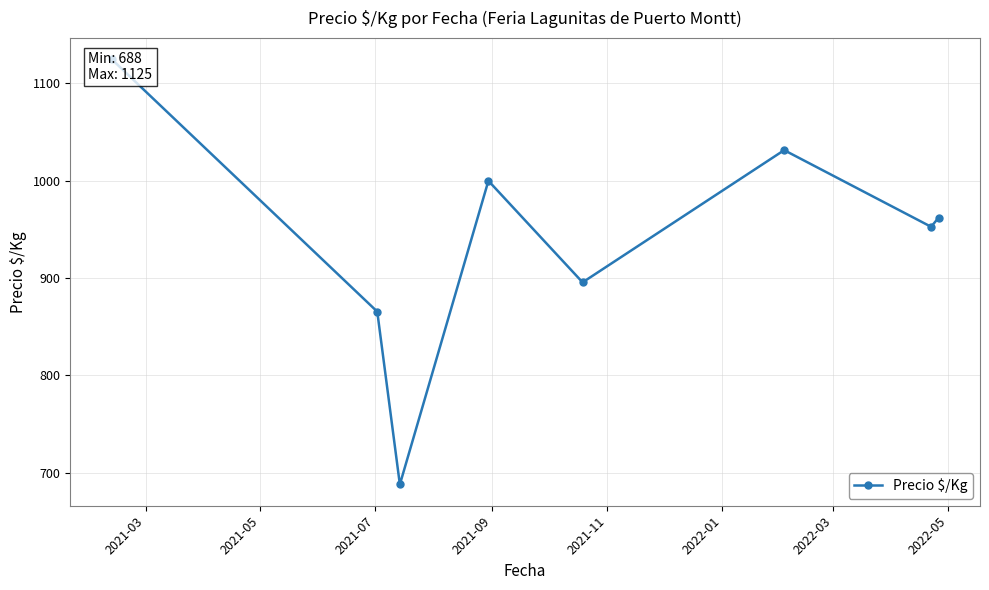

Where is the first local maximum?

2021-09